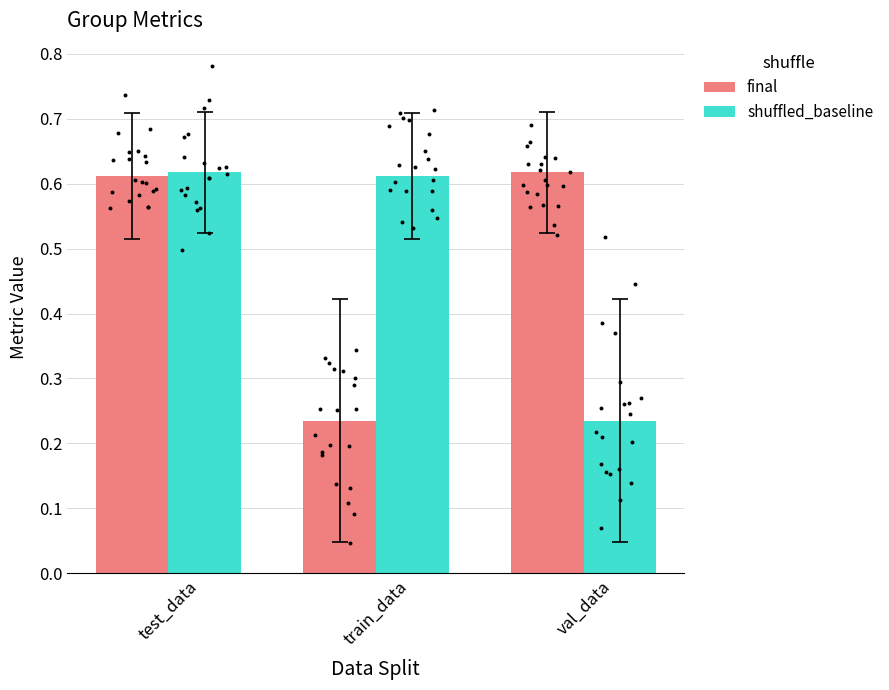

What is the total value across all series at train_data?

0.8